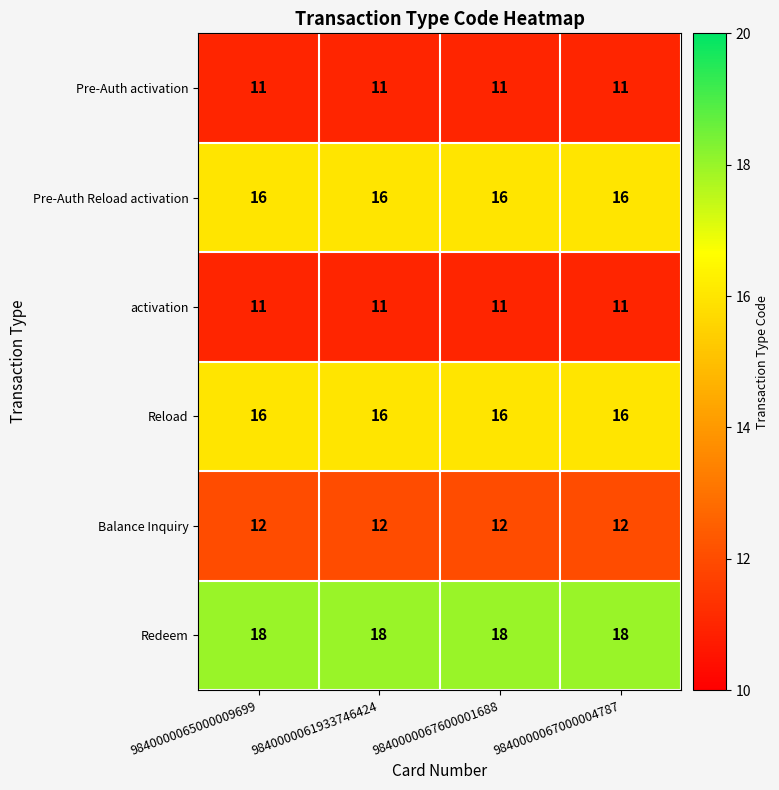

What is the maximum value for Balance Inquiry?

12